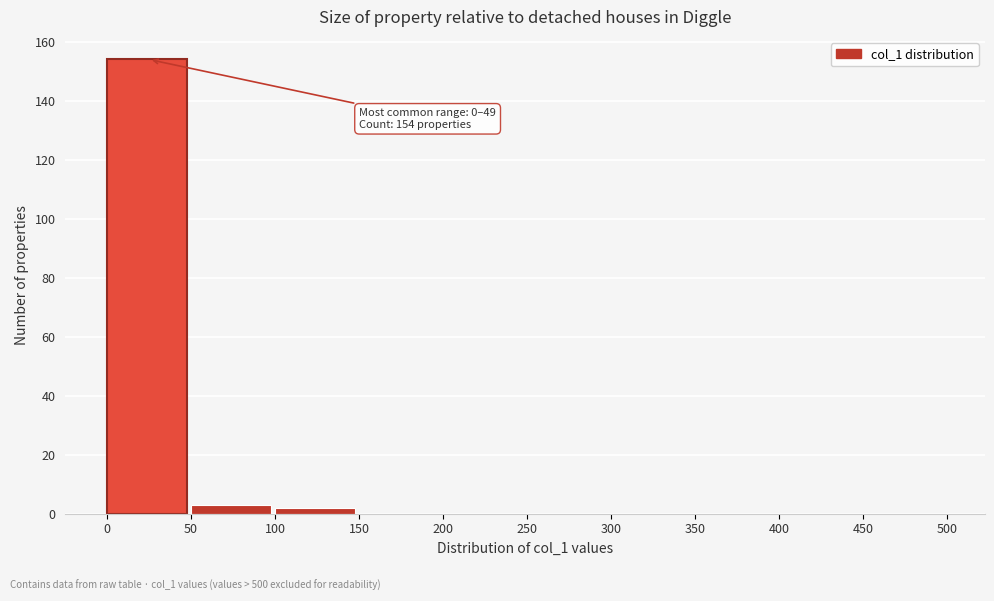

Over which range of the x-axis is the bar tallest?

0 to 50